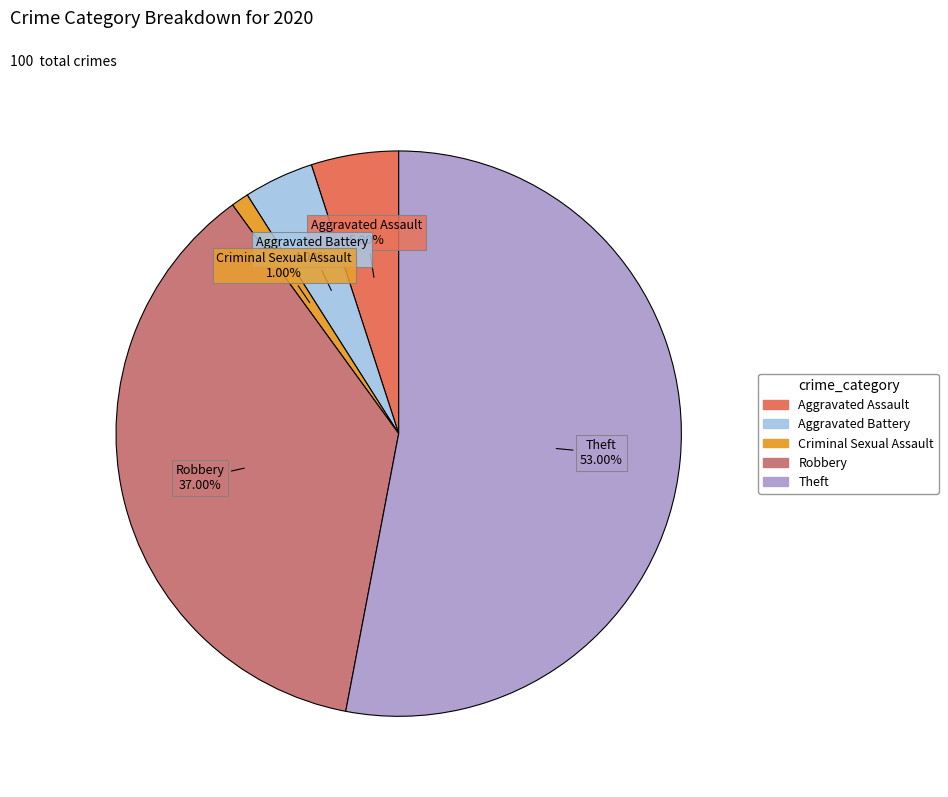

How many segments does this pie chart have?

5